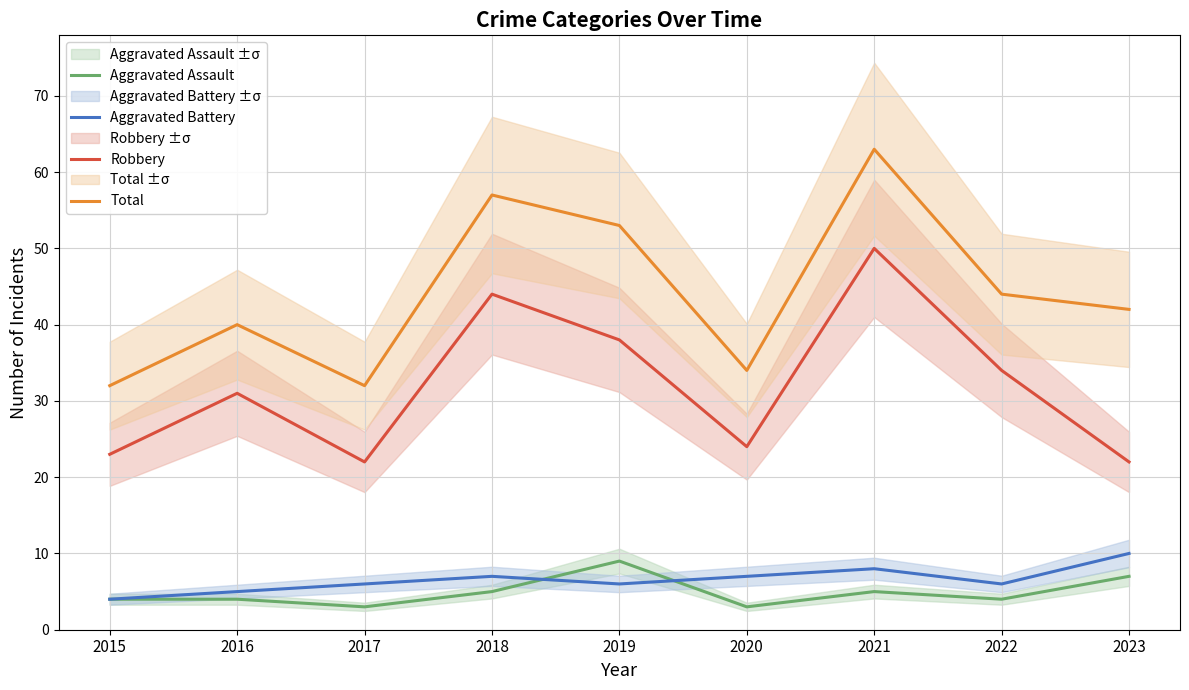

How many interior local valleys does the Aggravated Assault series have?

3